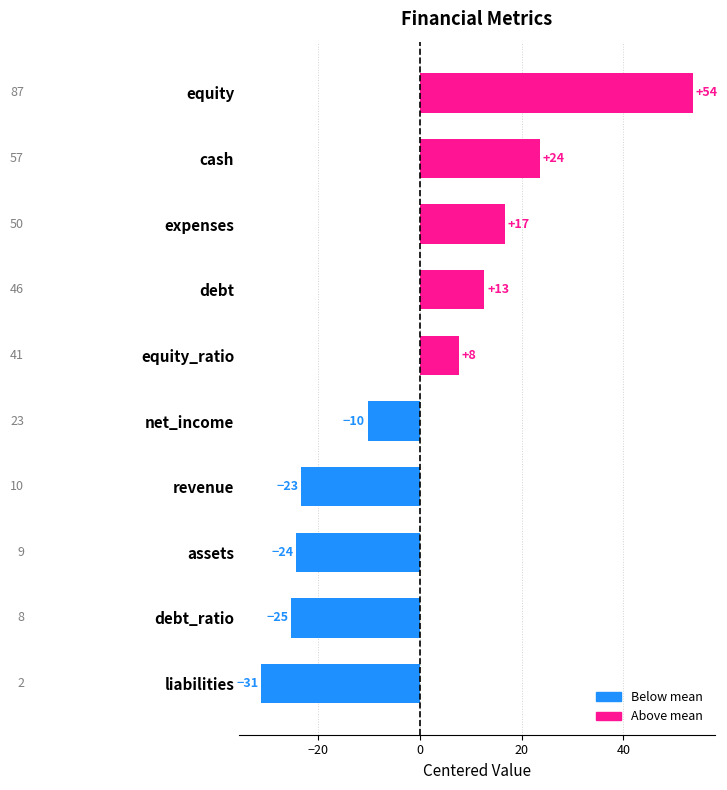

How many bars are there in total?

10